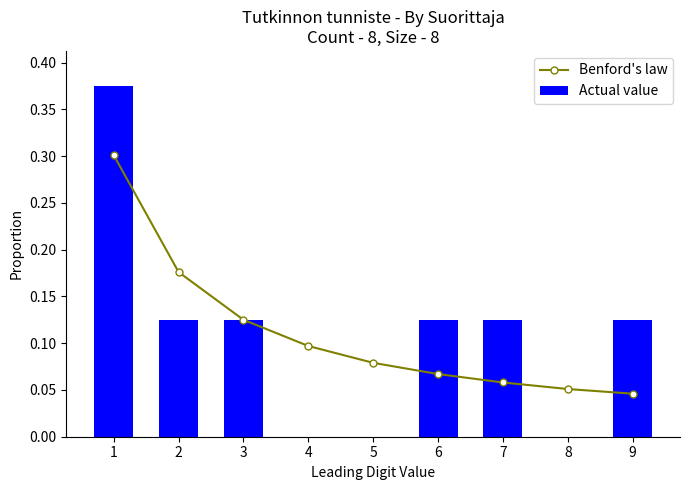

Reading left to right, what are all the values shown in this chart?

Benford's law: 0.3	0.2	0.1	0.1	0.1	0.1	0.1	0.1	0.0
Actual value: 0.4	0.1	0.1	0.0	0.0	0.1	0.1	0.0	0.1